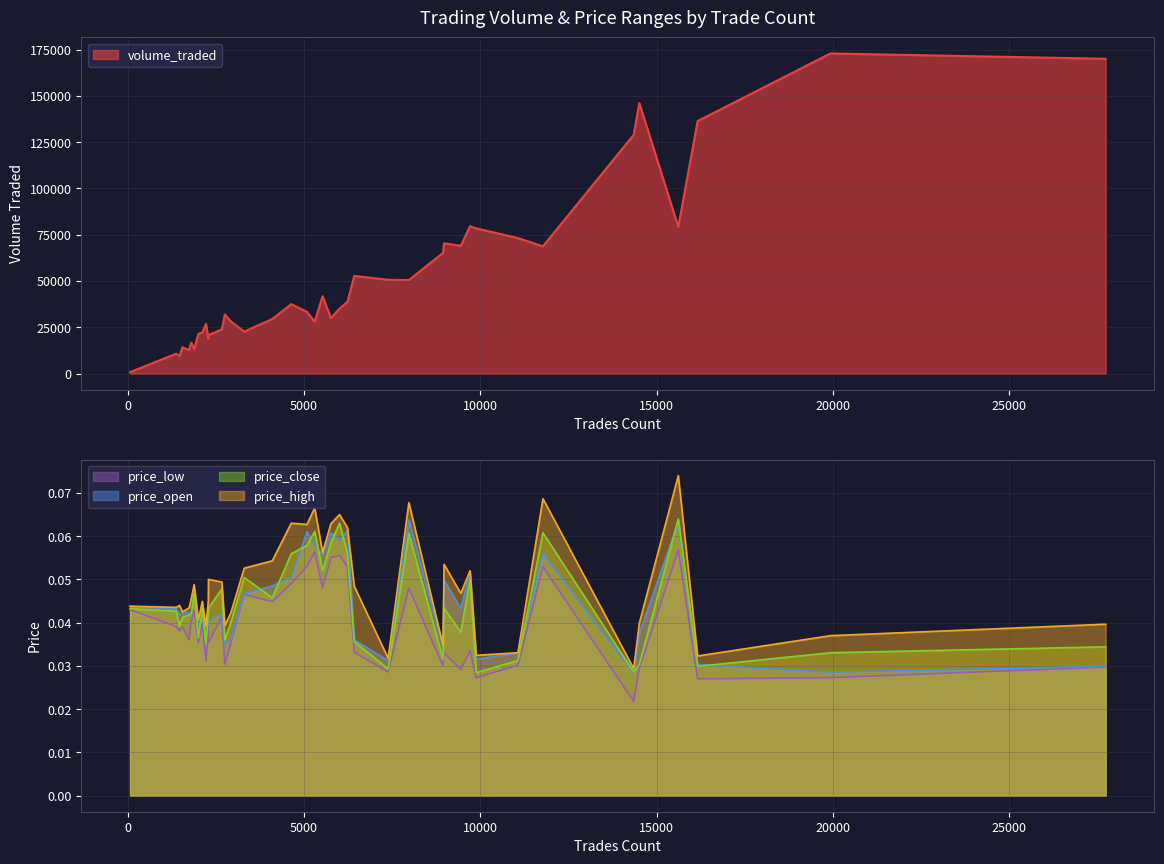

Is it true that volume_traded equals 212548.3 at 31?

False